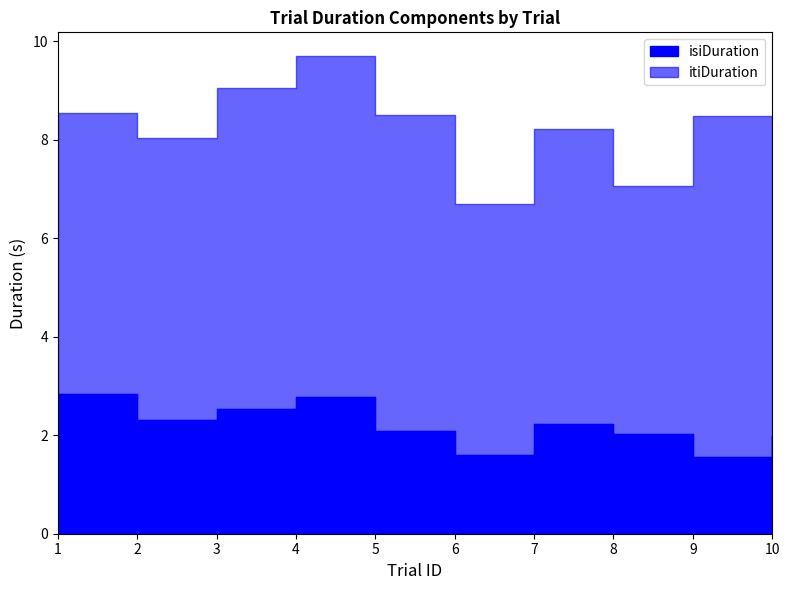

True or false: itiDuration and isiDuration cross at least once.

False